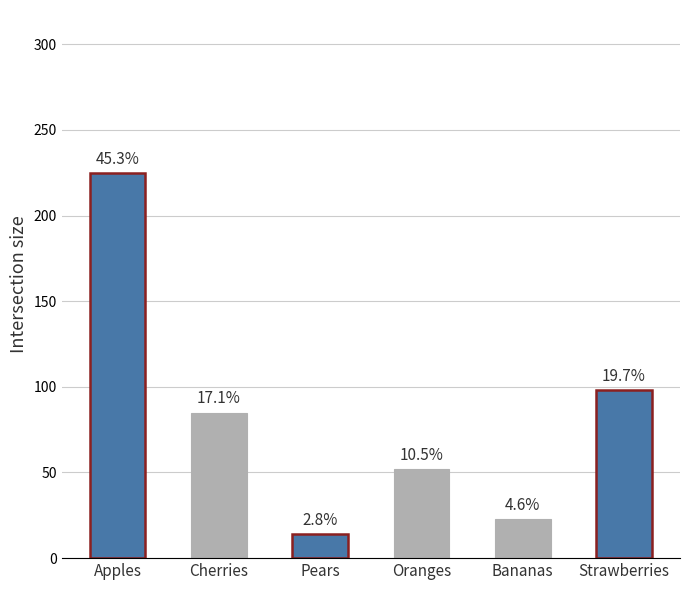

How many bars are there in total?

6